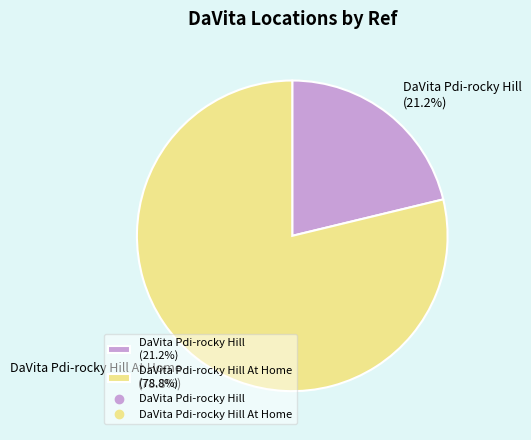

Between DaVita Pdi-rocky Hill (21.2%) and DaVita Pdi-rocky Hill At Home (78.8%), which is larger?

DaVita Pdi-rocky Hill At Home (78.8%)